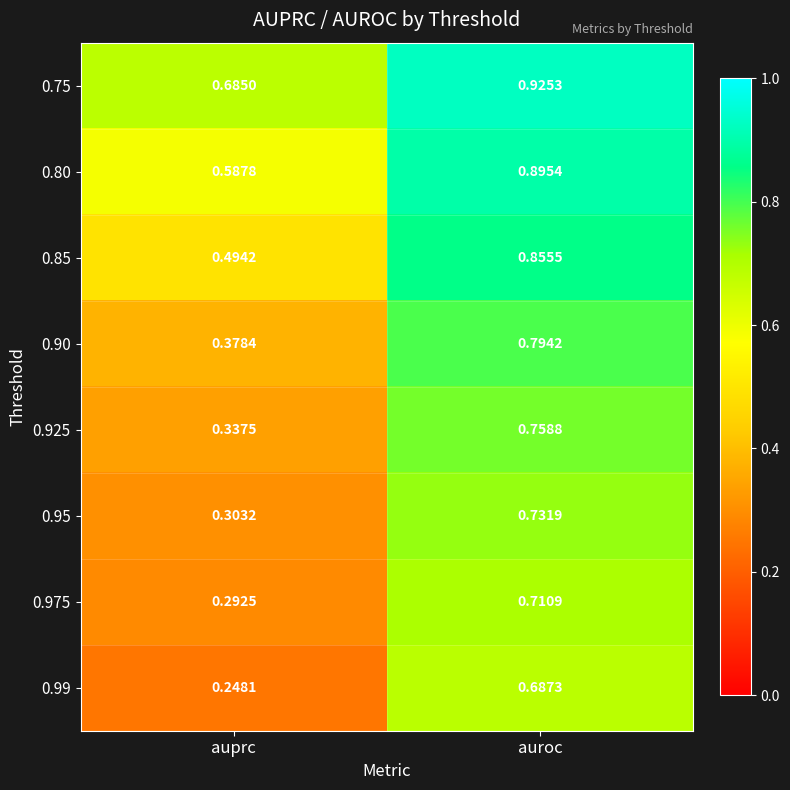

Which category has the highest value across all series?

auroc